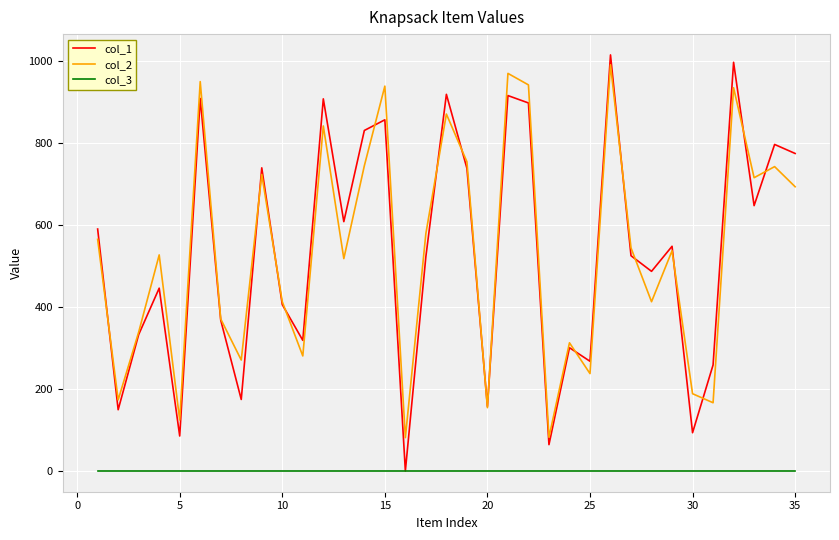

How many interior local peaks does the col_2 series have?

12